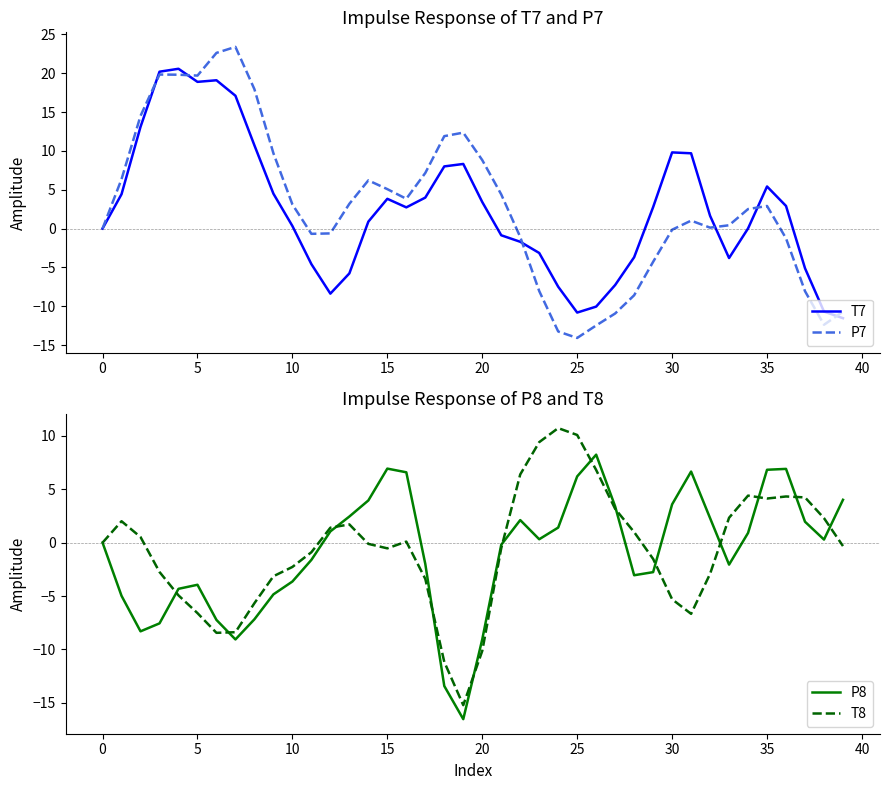

Does the chart have visible grid lines?

No